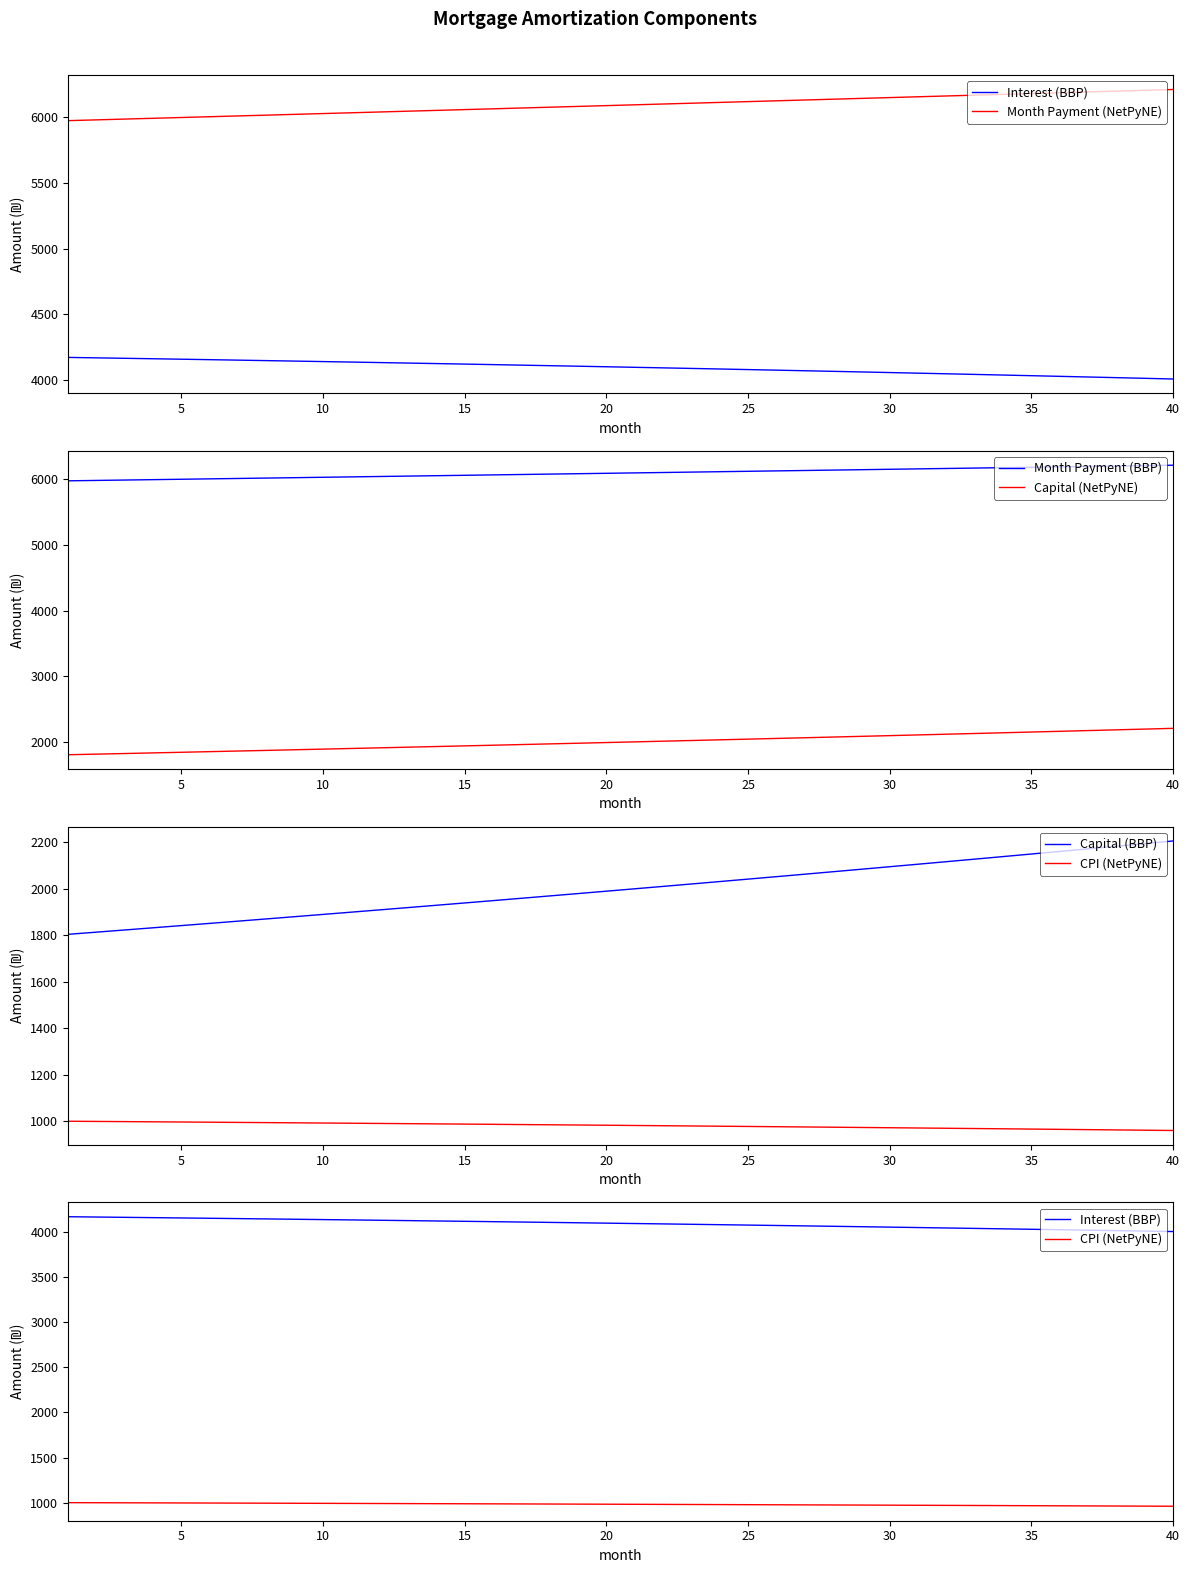

True or false: Capital (NetPyNE) and Month Payment (BBP) cross at least once.

False